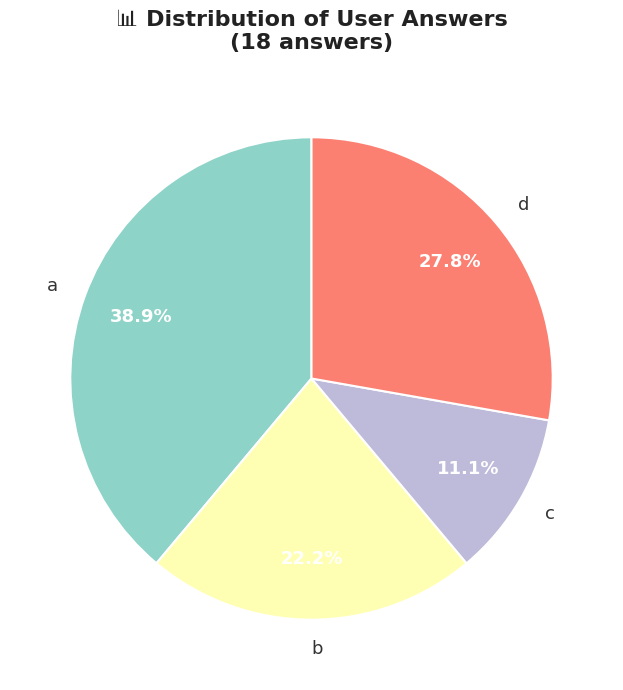

To the nearest percent, what is the difference between the b and d slice percentages?

6%